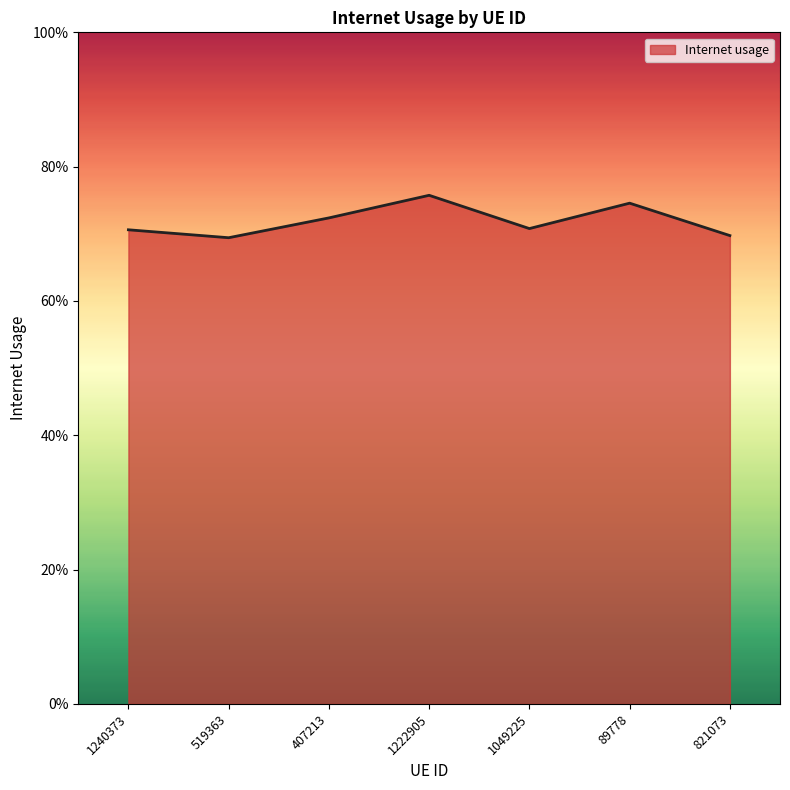

At which category does the data reach its first local peak?

1222905